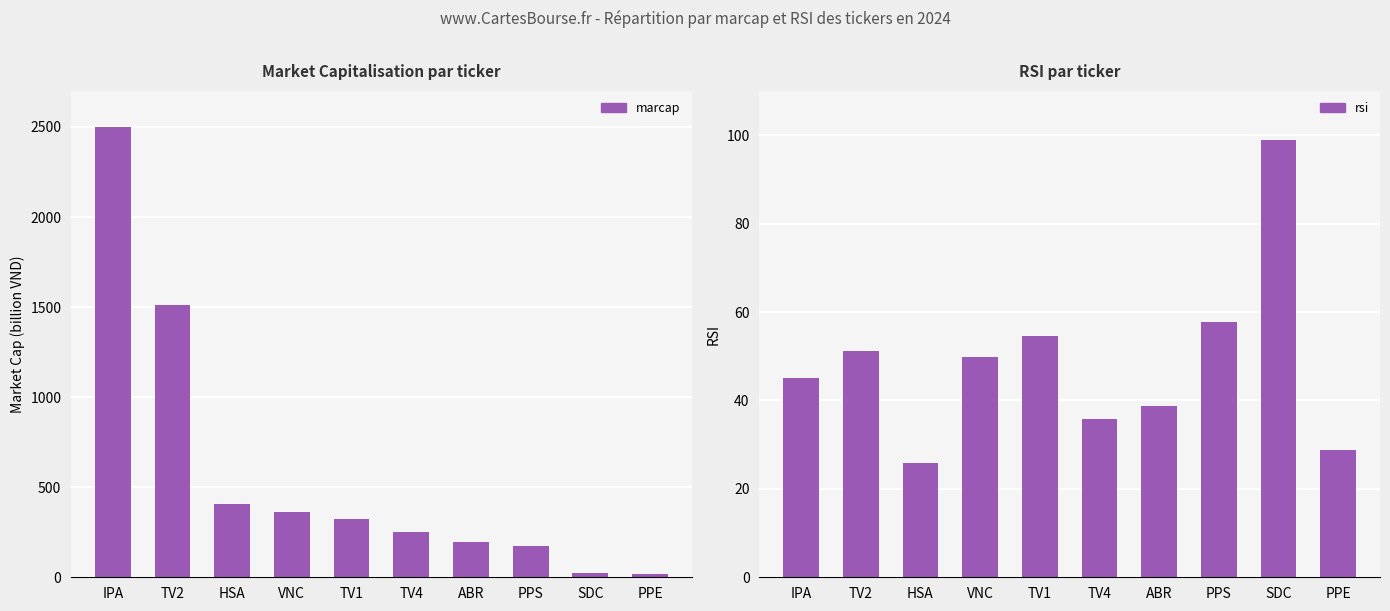

Reading left to right, transcribe all the data shown in this chart.

marcap: IPA=2502.0	TV2=1513.0	HSA=407.0	VNC=363.0	TV1=326.0	TV4=249.0	ABR=194.0	PPS=171.0	SDC=24.0	PPE=19.0
rsi: IPA=45.0	TV2=51.1	HSA=25.8	VNC=49.8	TV1=54.5	TV4=35.7	ABR=38.7	PPS=57.8	SDC=98.8	PPE=28.8